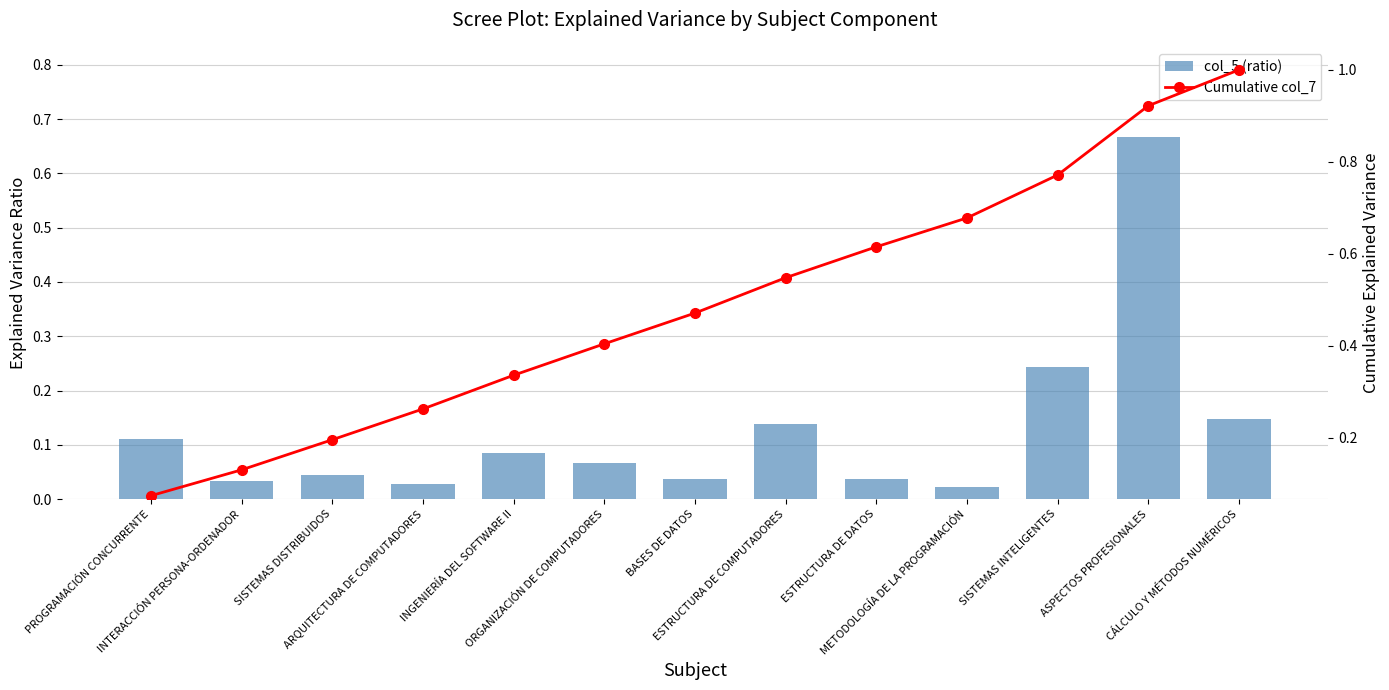

Reading left to right, extract all data points from this chart.

col_5 (ratio): 0.1	0.0	0.0	0.0	0.1	0.1	0.0	0.1	0.0	0.0	0.2	0.7	0.1
Cumulative col_7: 0.1	0.1	0.2	0.3	0.3	0.4	0.5	0.5	0.6	0.7	0.8	0.9	1.0